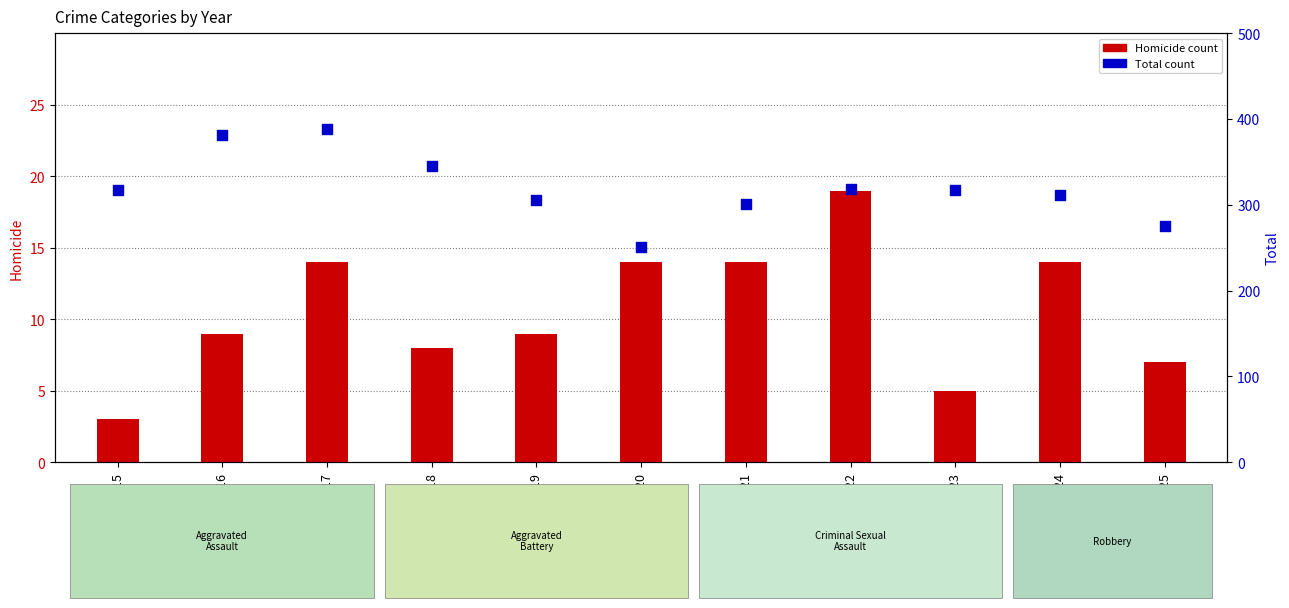

What are all the series names shown in the legend?

Homicide, Total